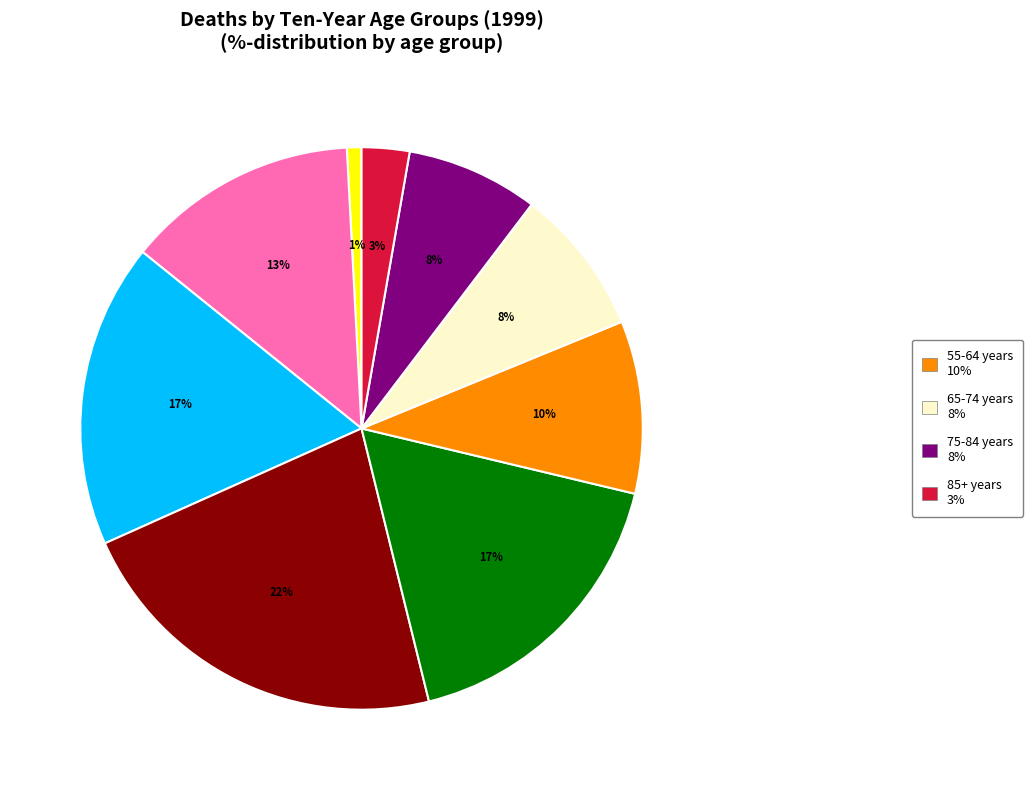

Does any single category account for the majority?

No